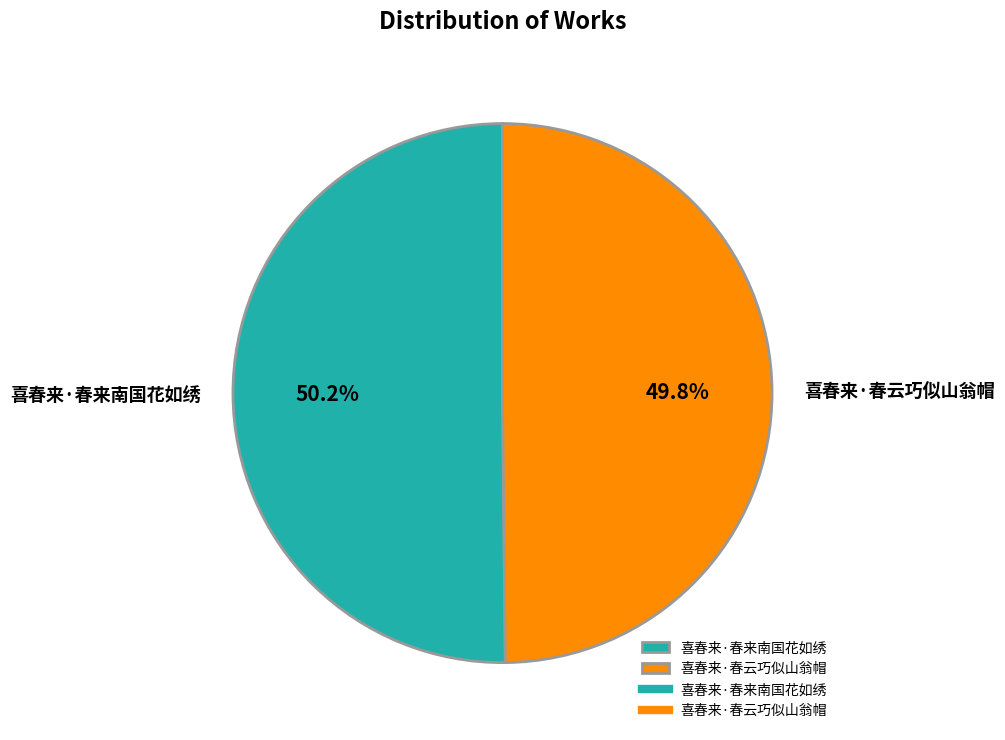

How much of the chart is everything except 喜春来·春云巧似山翁帽?

50.2%